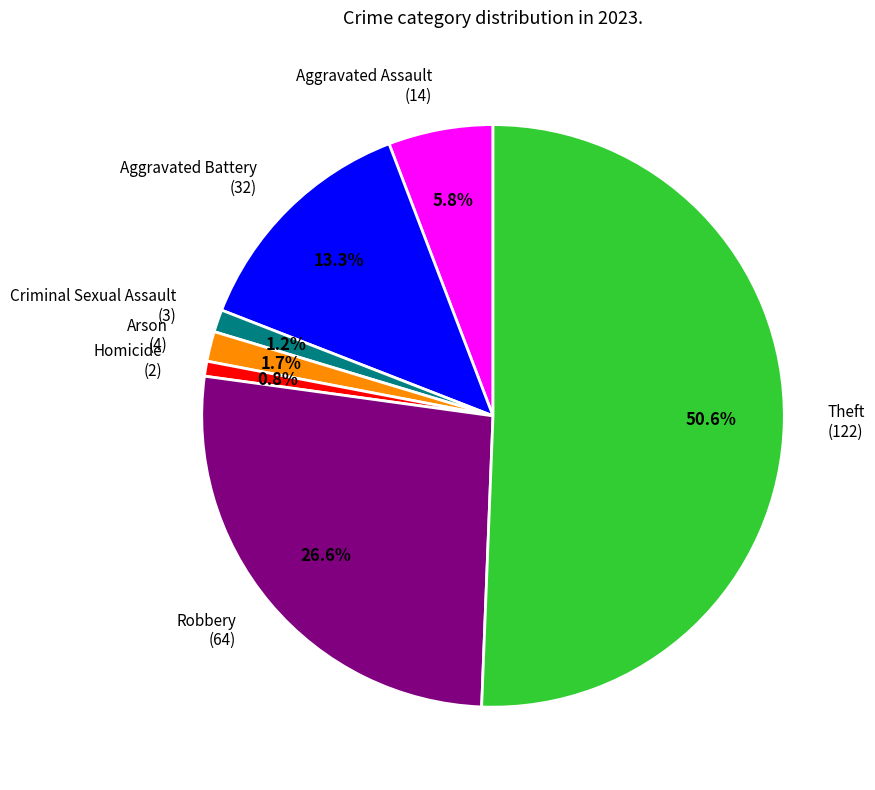

To the nearest percent, what portion does Arson represent?

2%